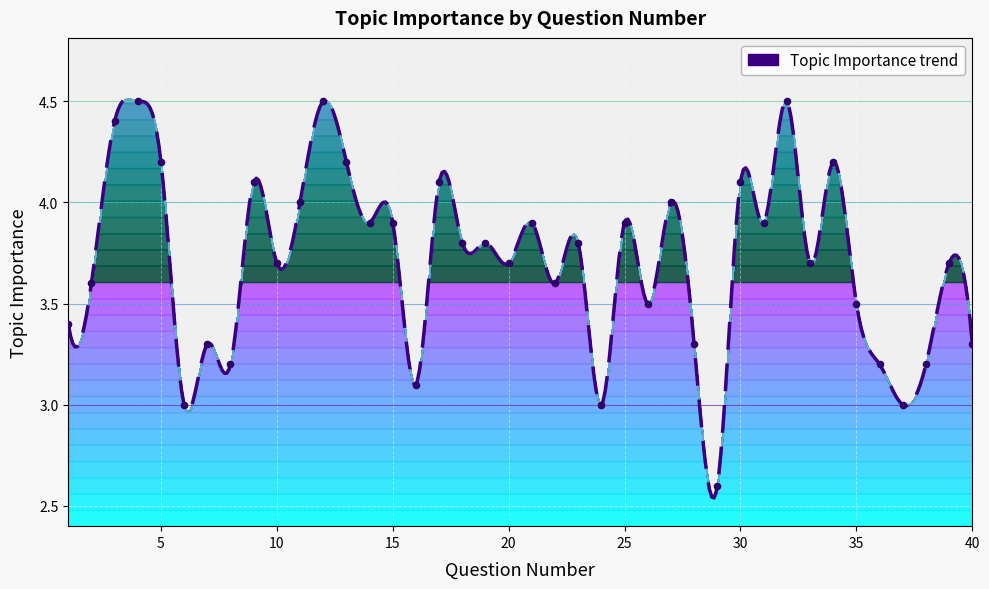

What is the change in value from 12 to 38?

-1.3